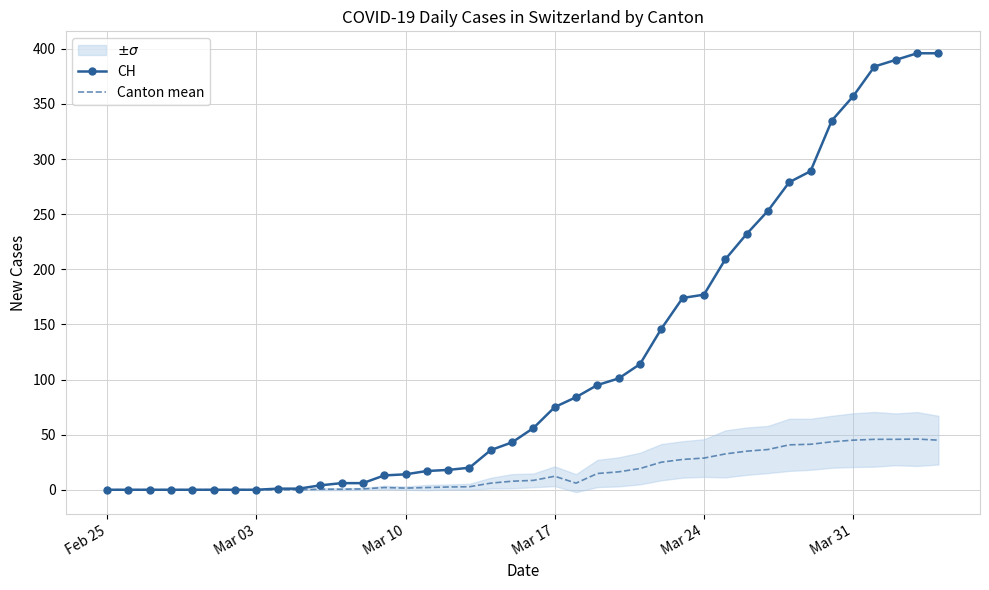

What is the sum of all CH values?

4721.0